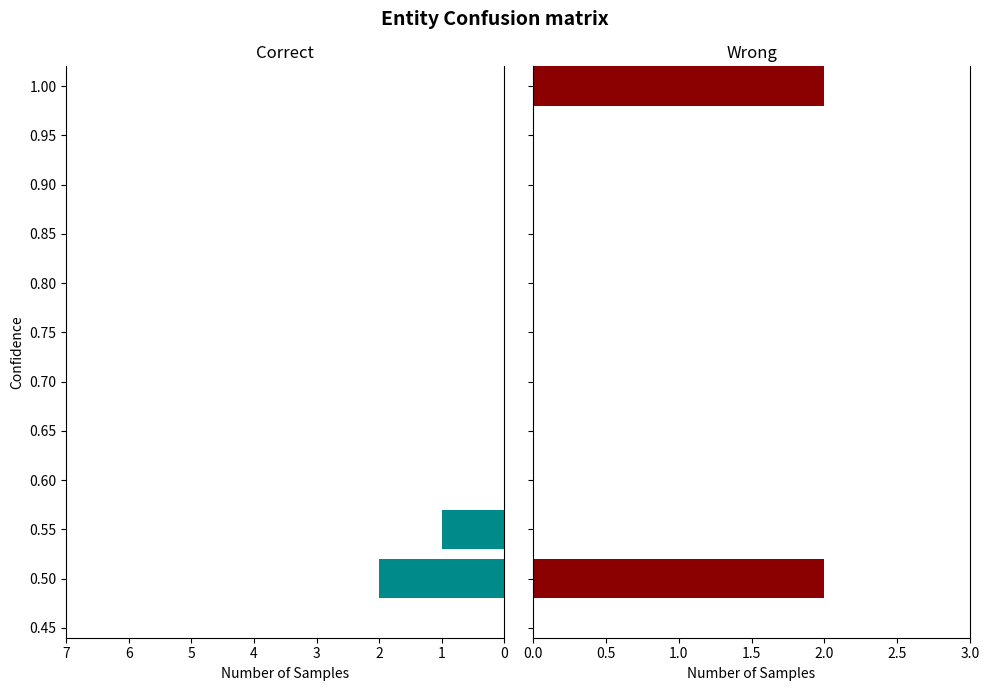

True or false: Wrong has a value of 3 at 1.00.

False